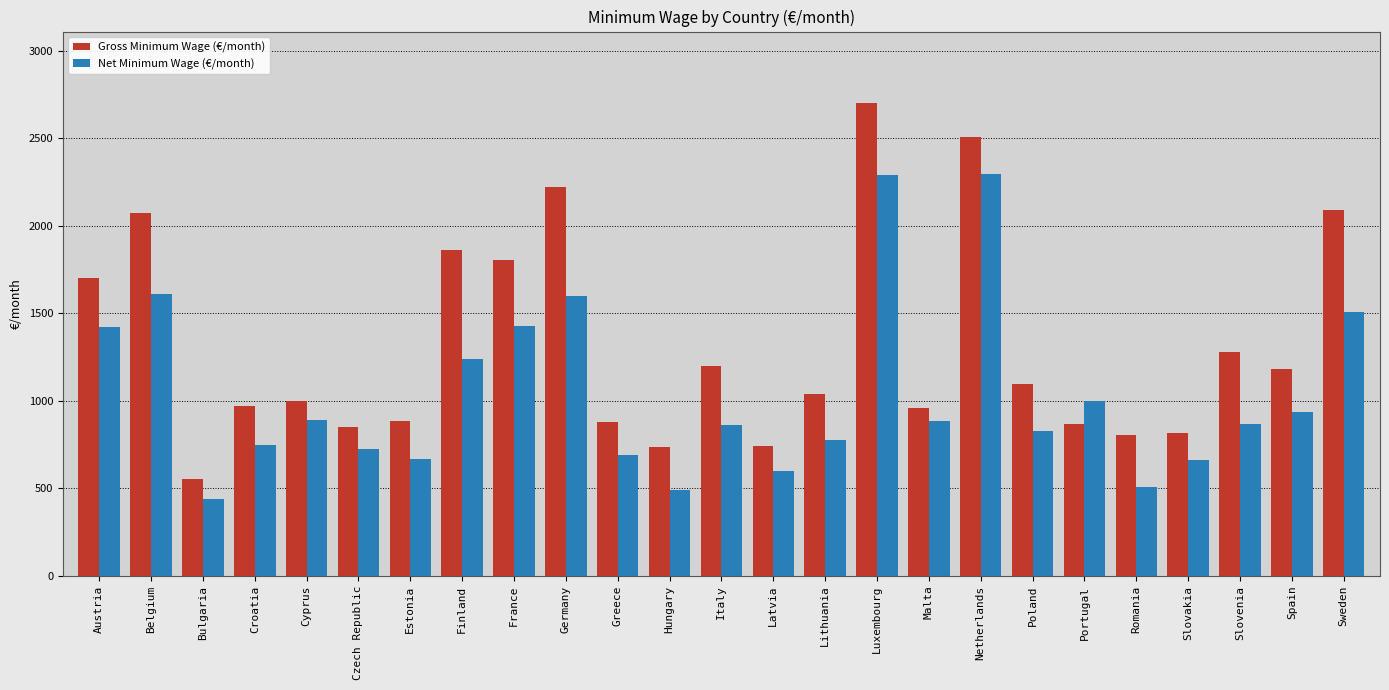

Which series changed the most between Hungary and Slovakia?

Net Minimum Wage (€/month)